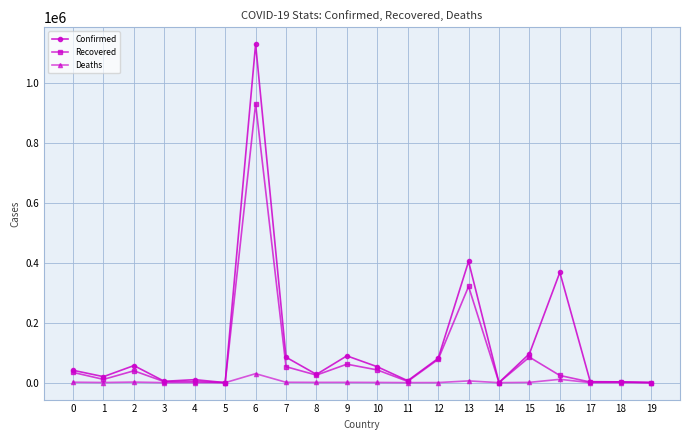

List the series in order of their overall mean, highest first.

Confirmed, Recovered, Deaths